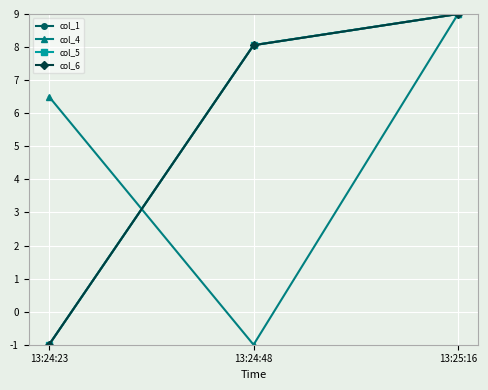

List the labels in order of col_5 value, largest first.

13:25:16, 13:24:48, 13:24:23